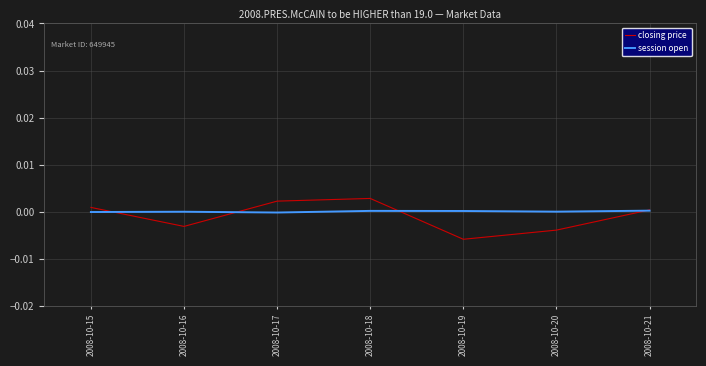

Is this an area chart (filled region under the line)?

No